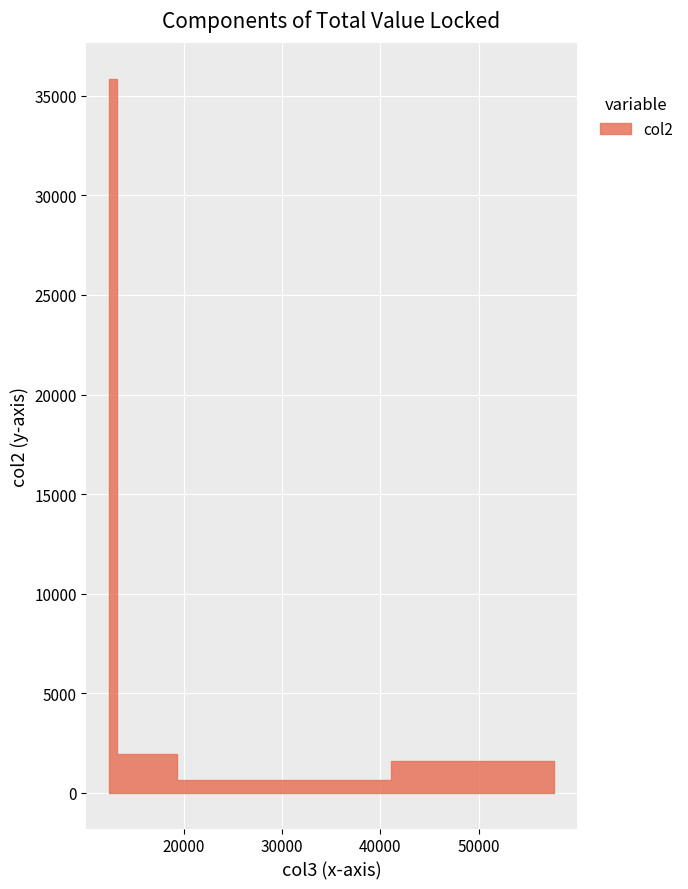

True or false: the data shows 8607.7 at 12368.

False